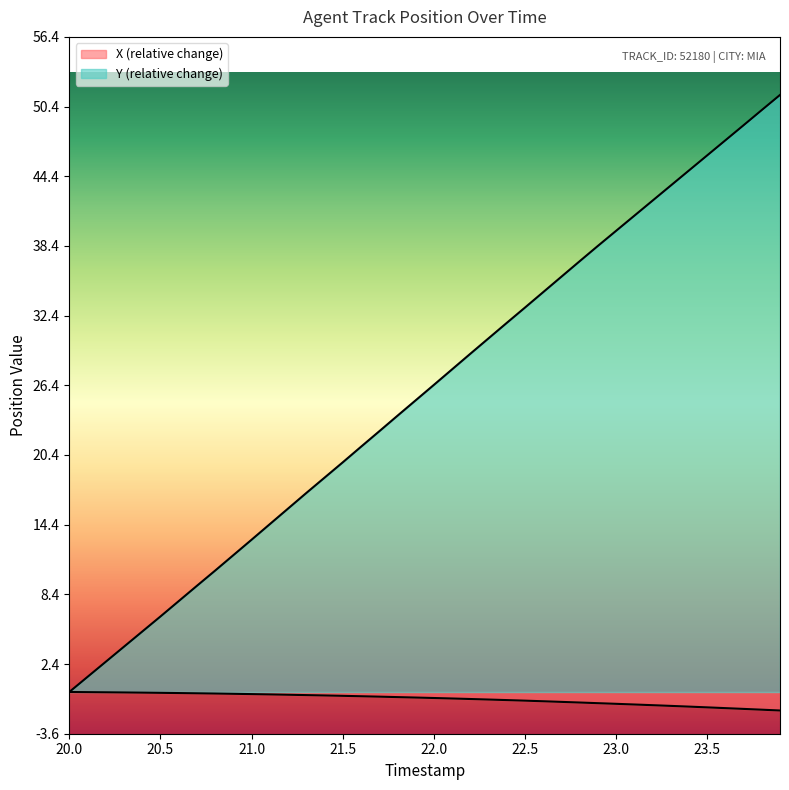

What position from the right is 22.1?

19